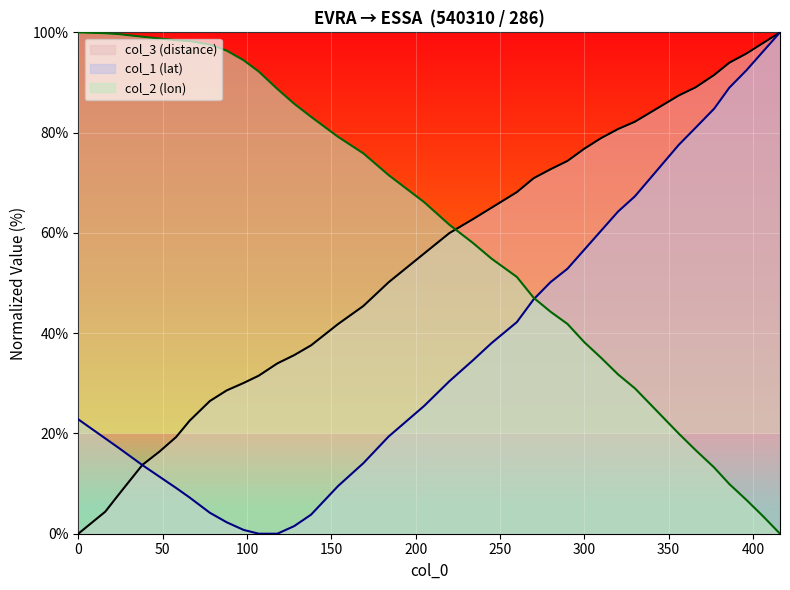

List the series in order of their overall mean, highest first.

col_2, col_3, col_1